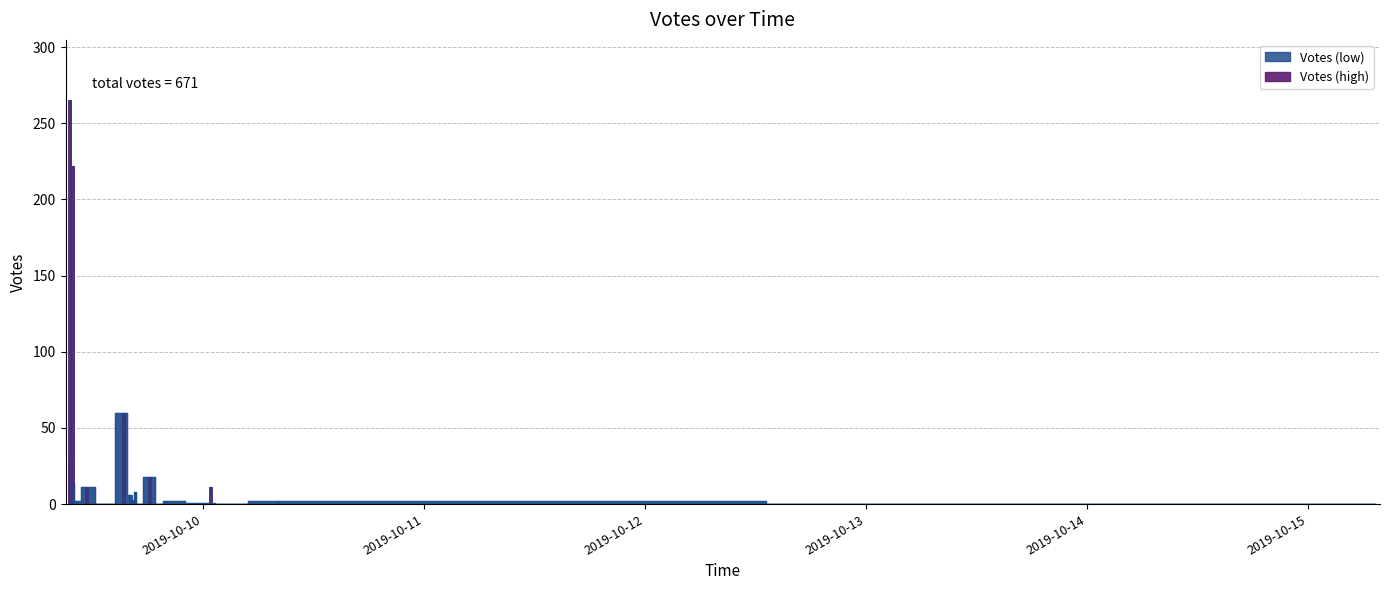

What is the sum of all values?

671